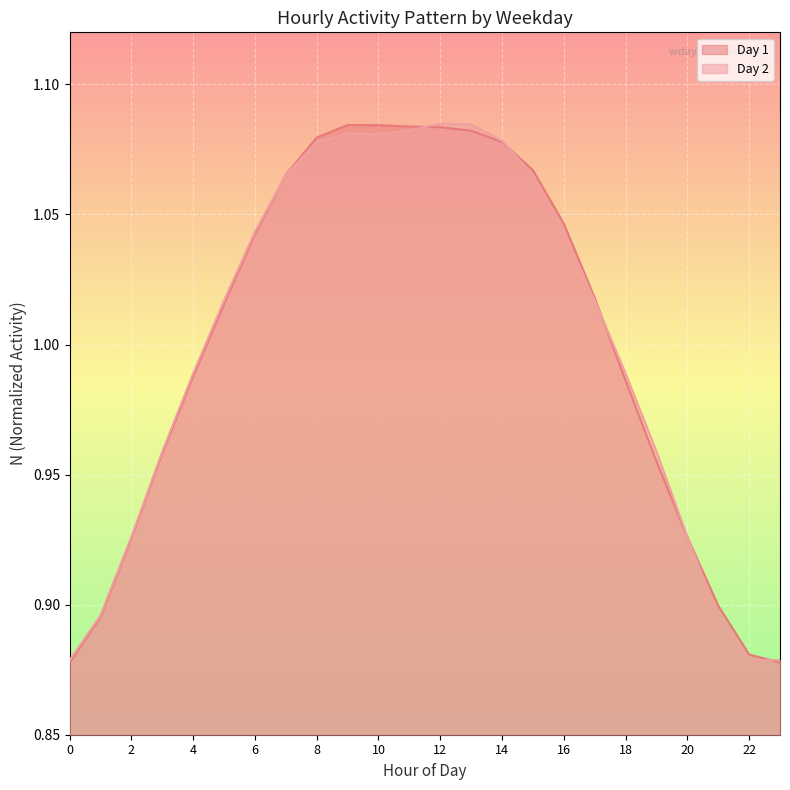

How many lines are shown in the chart?

2